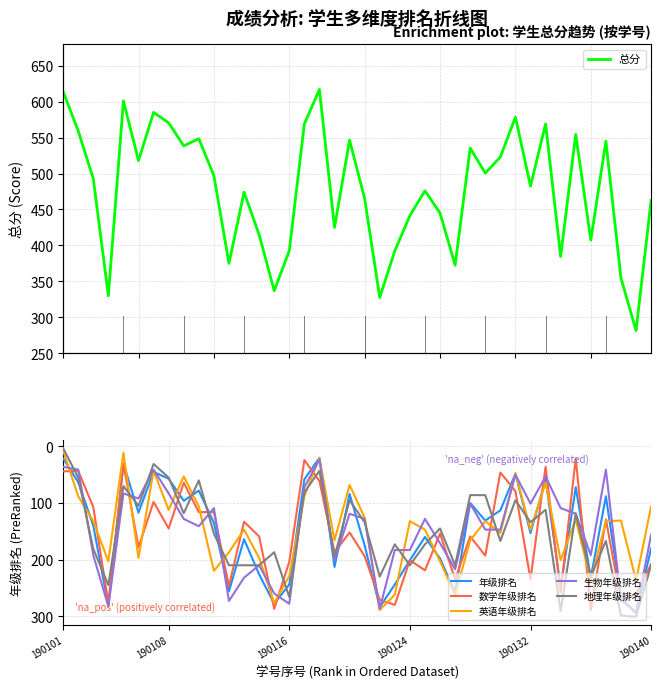

How many lines are shown in the chart?

6